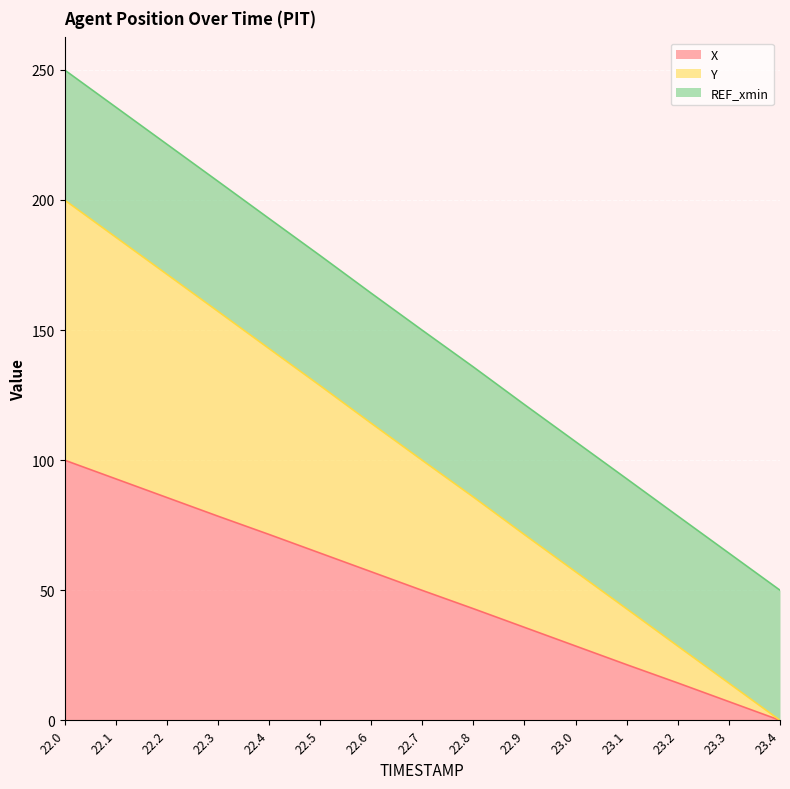

Does the chart display data point markers on the line(s)?

No